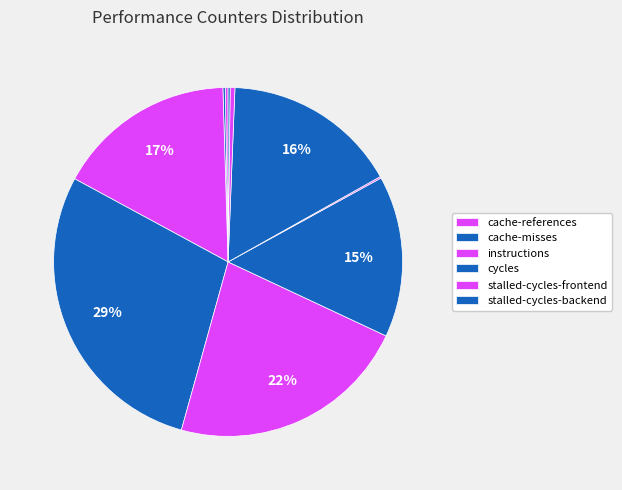

How many slices are in this pie chart?

10